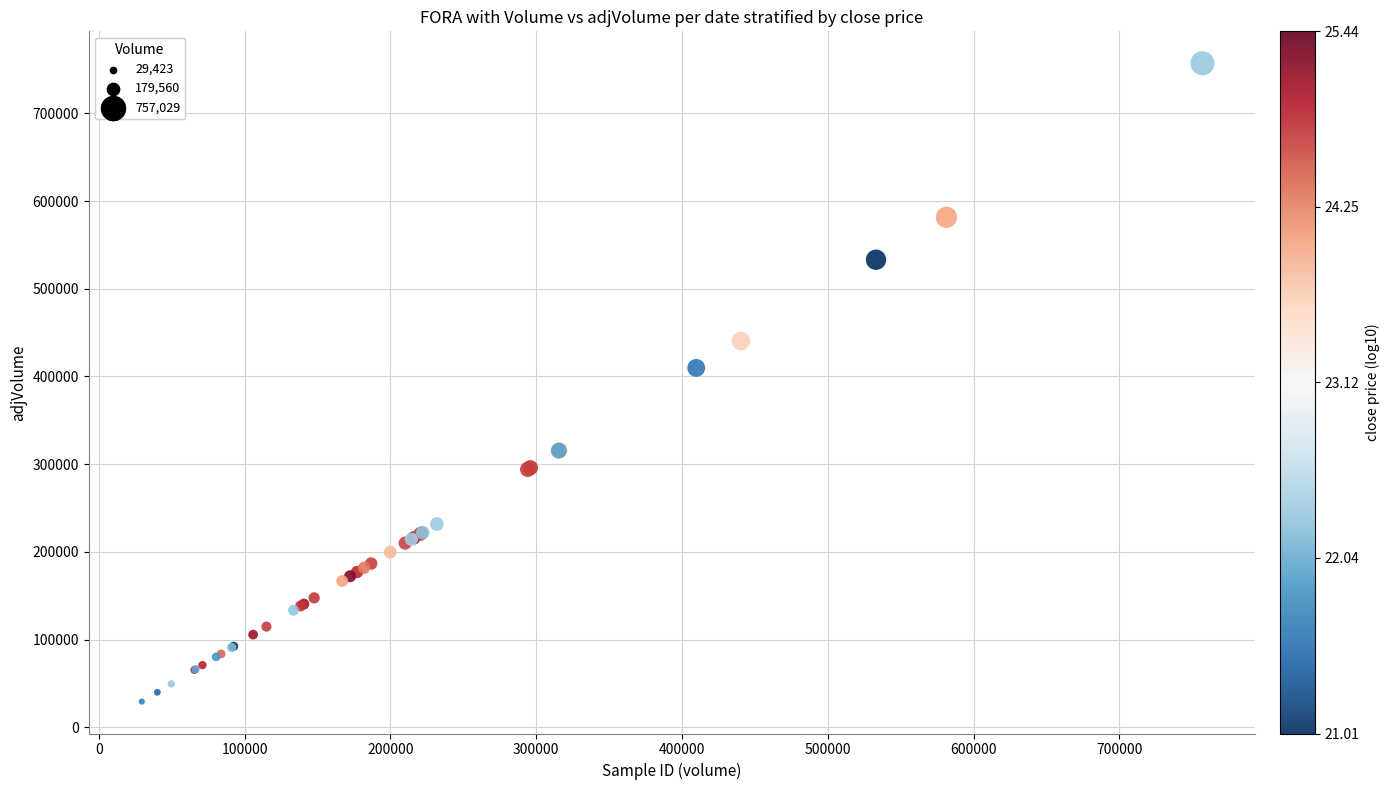

What Y value in the scatter plot is closest to 393226?

409780